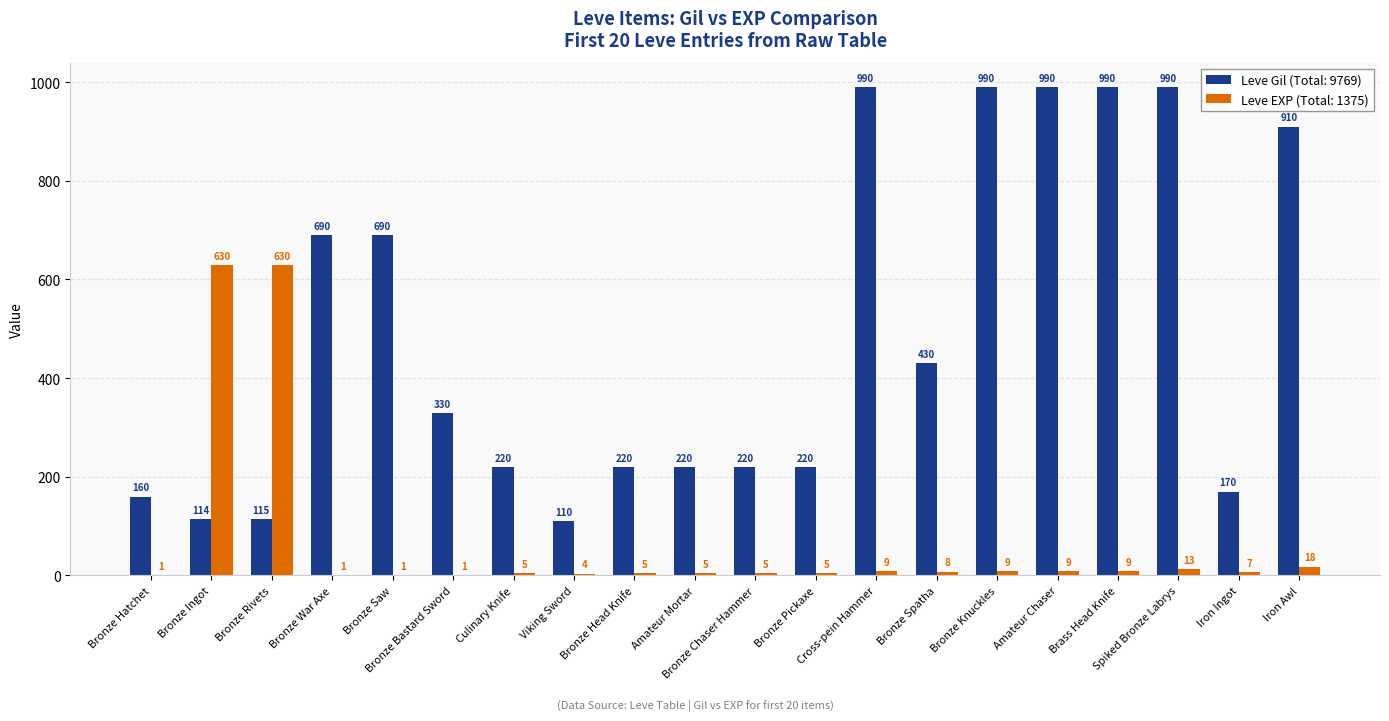

What is the greatest value displayed?

990